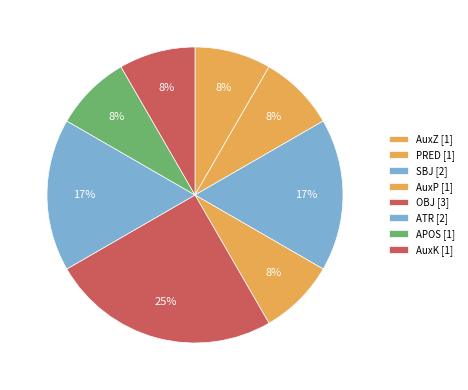

How many segments does this pie chart have?

8